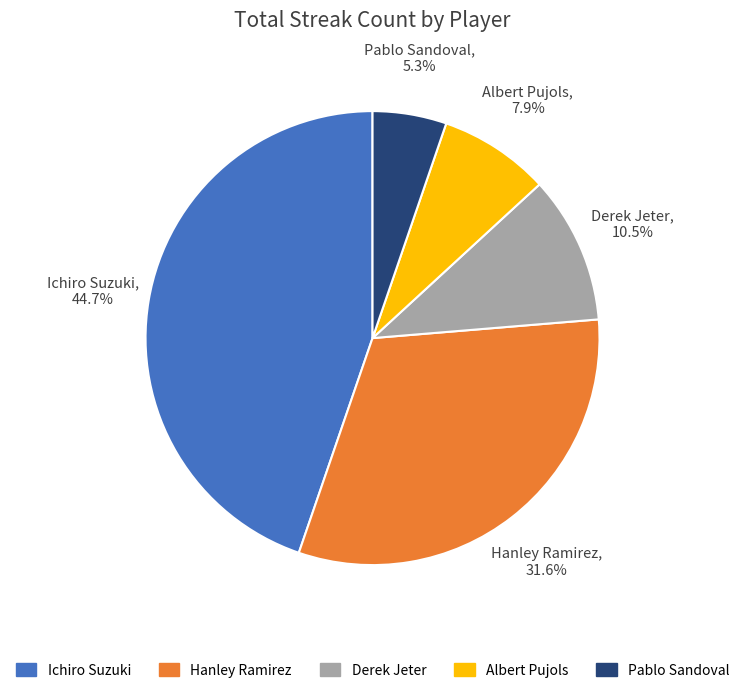

Rank the categories by value from highest to lowest.

Ichiro Suzuki, Hanley Ramirez, Derek Jeter, Albert Pujols, Pablo Sandoval